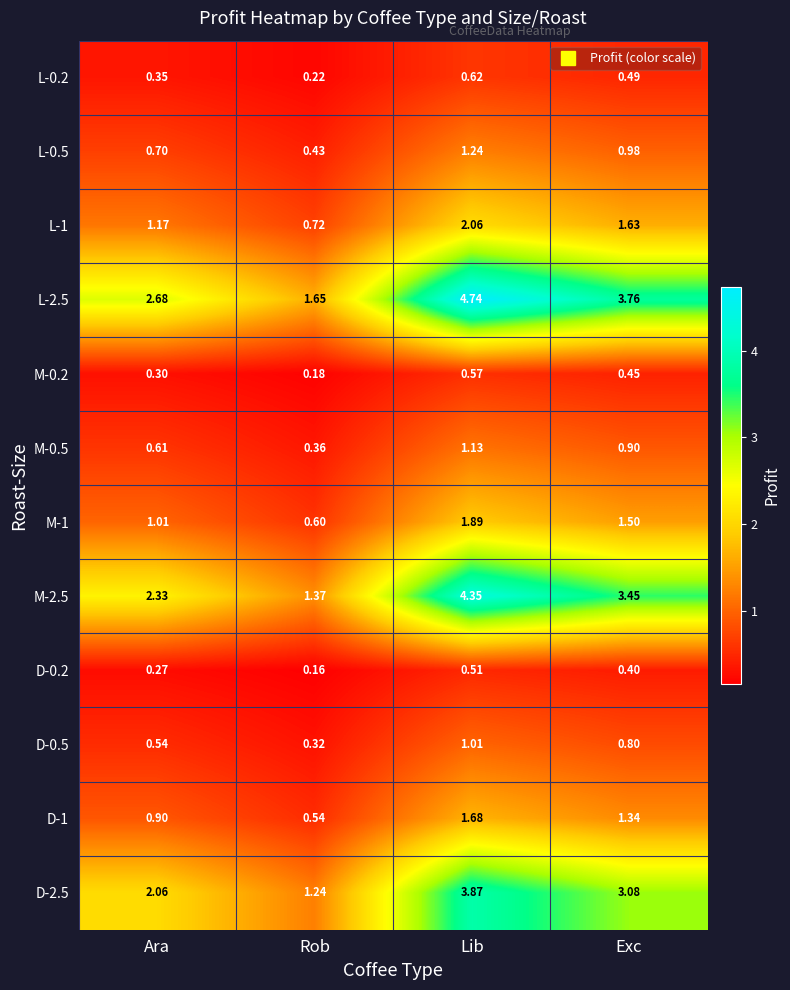

Which label corresponds to the largest value in the chart?

Lib